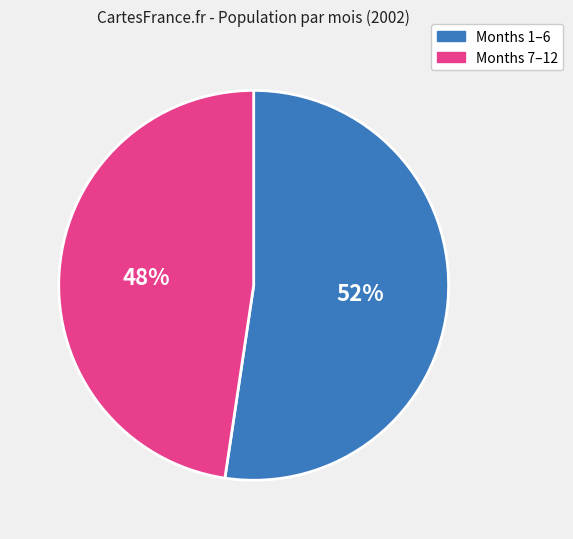

Which category has the smallest portion of the pie?

Months 7–12